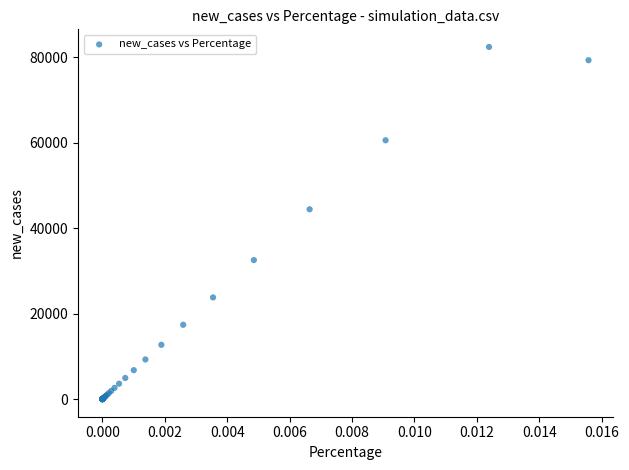

What Y value in the scatter plot is closest to 41194?

44410.1